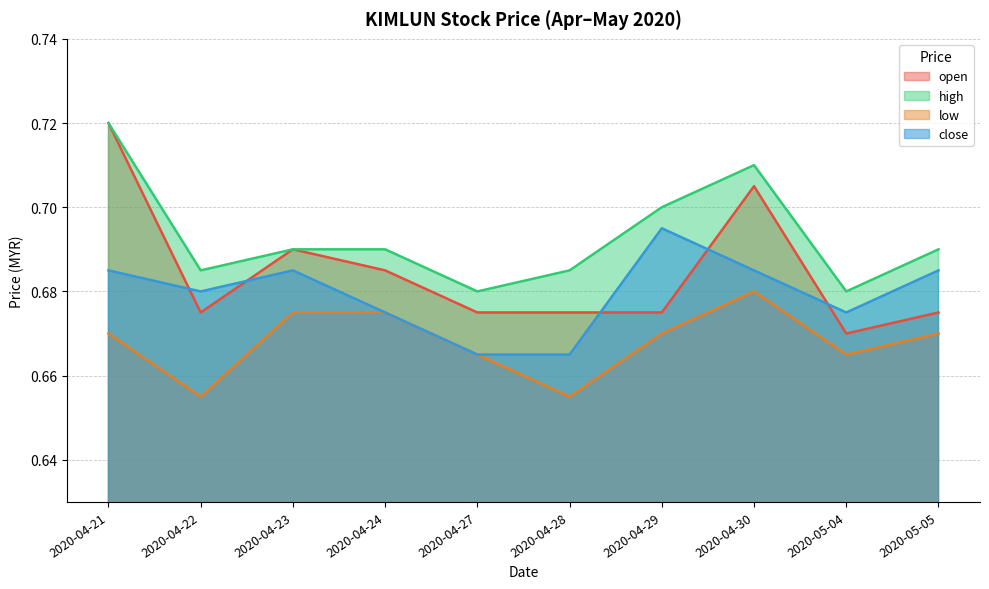

How many data points does each series have?

10